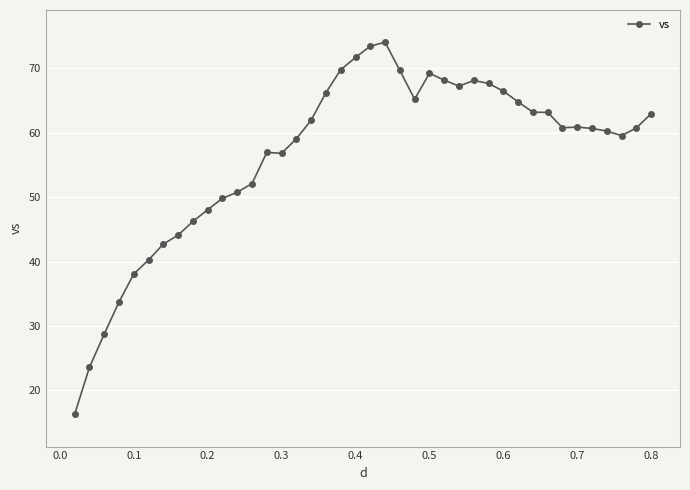

What is the smallest value displayed?

16.3